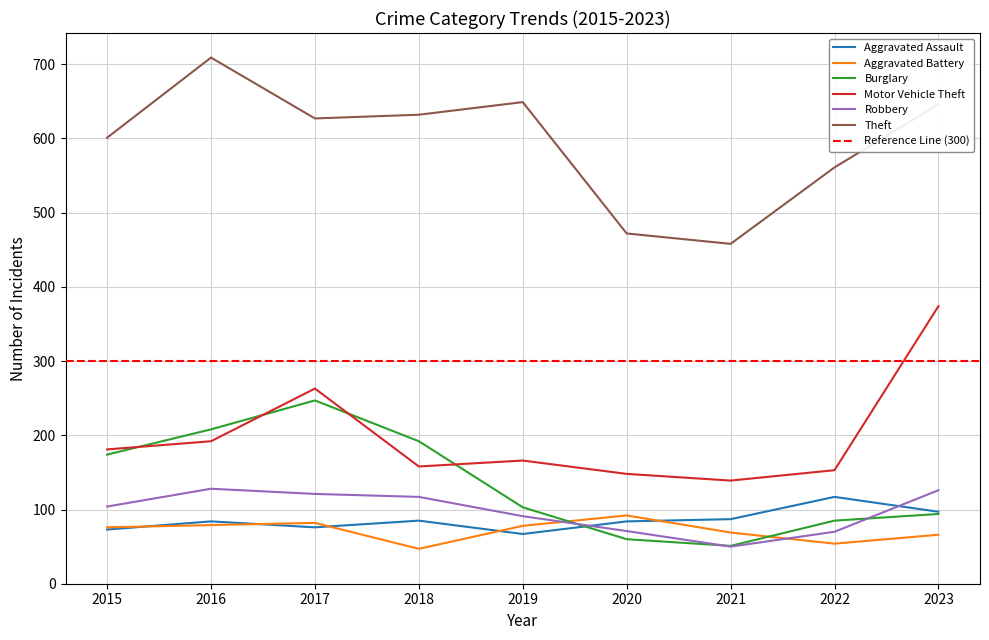

Which has a higher value, 2022 or 2023?

2022